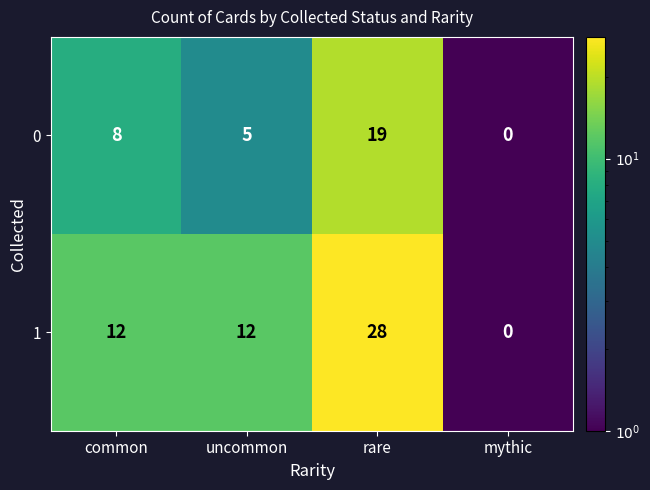

List the series in order of their overall mean, highest first.

1, 0